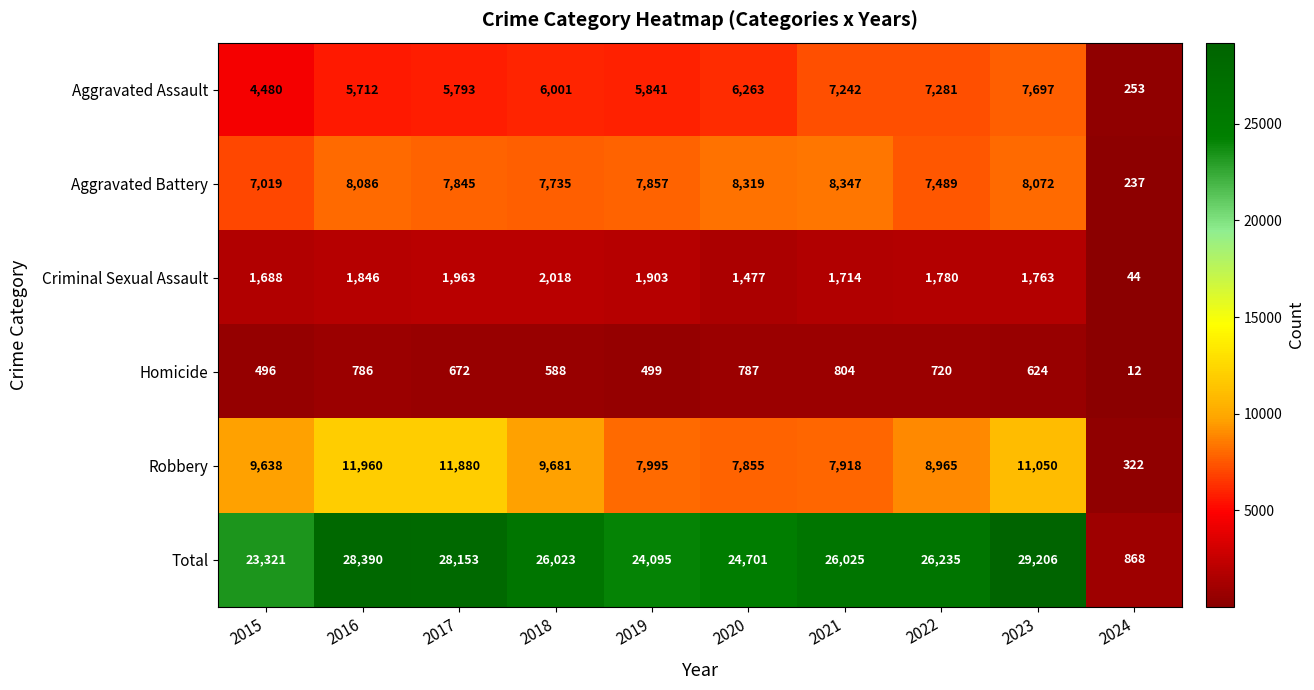

What is the sum of all Homicide values?

5988